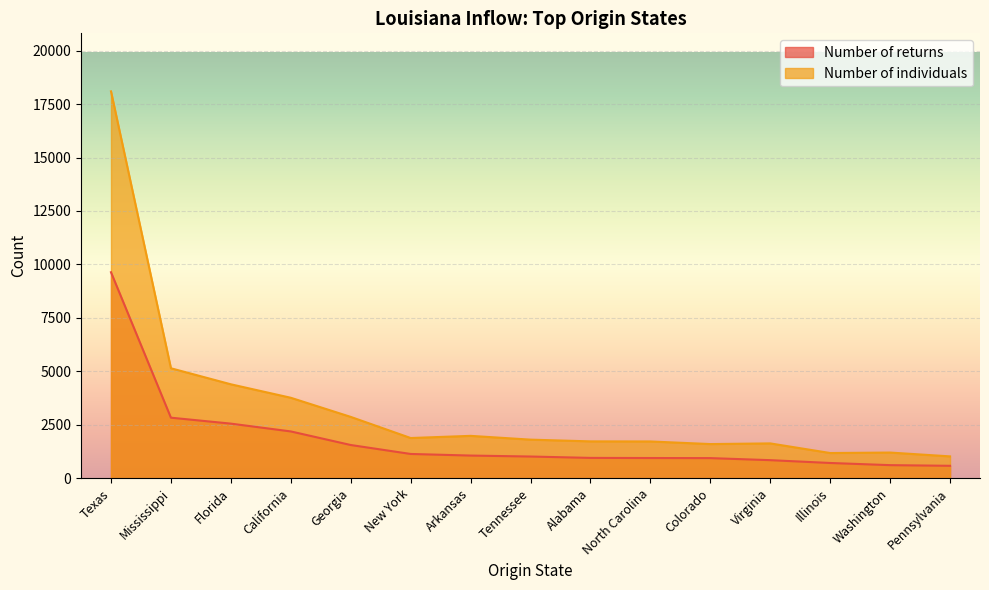

What is the label of the 2nd point from the left?

Mississippi